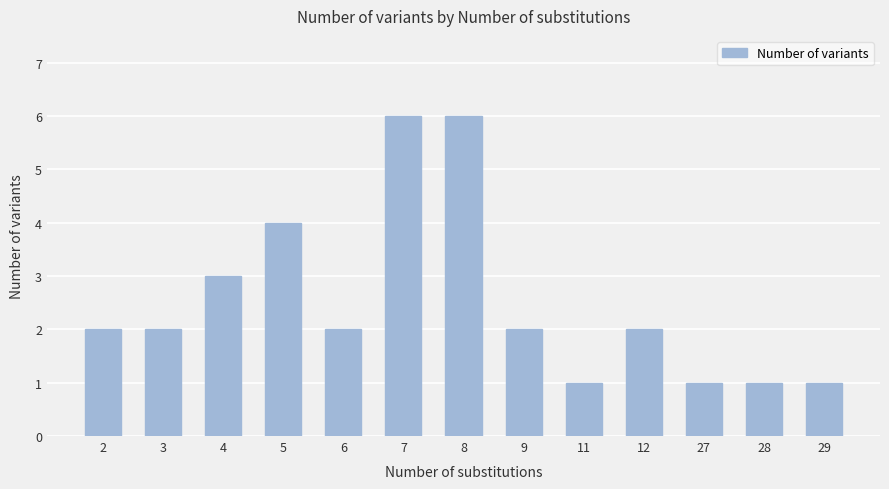

How many bars are there in total?

13